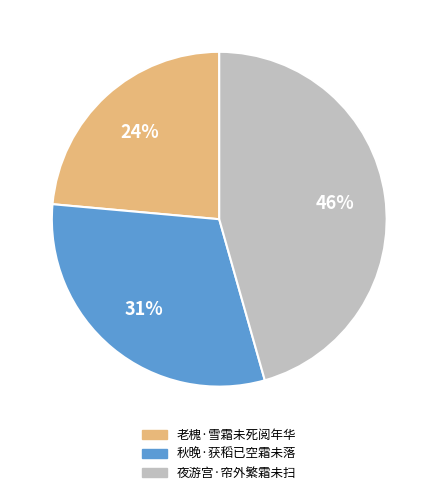

What is the smallest slice in the pie chart?

老槐·雪霜未死阅年华